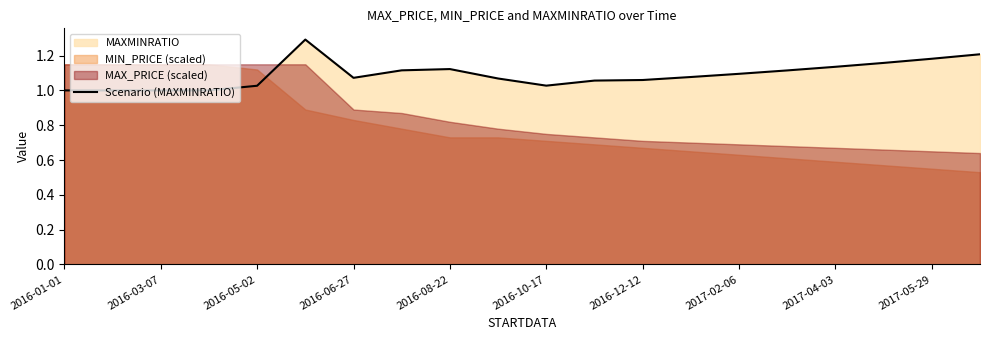

What is the difference between the maximum and second lowest values?

0.3